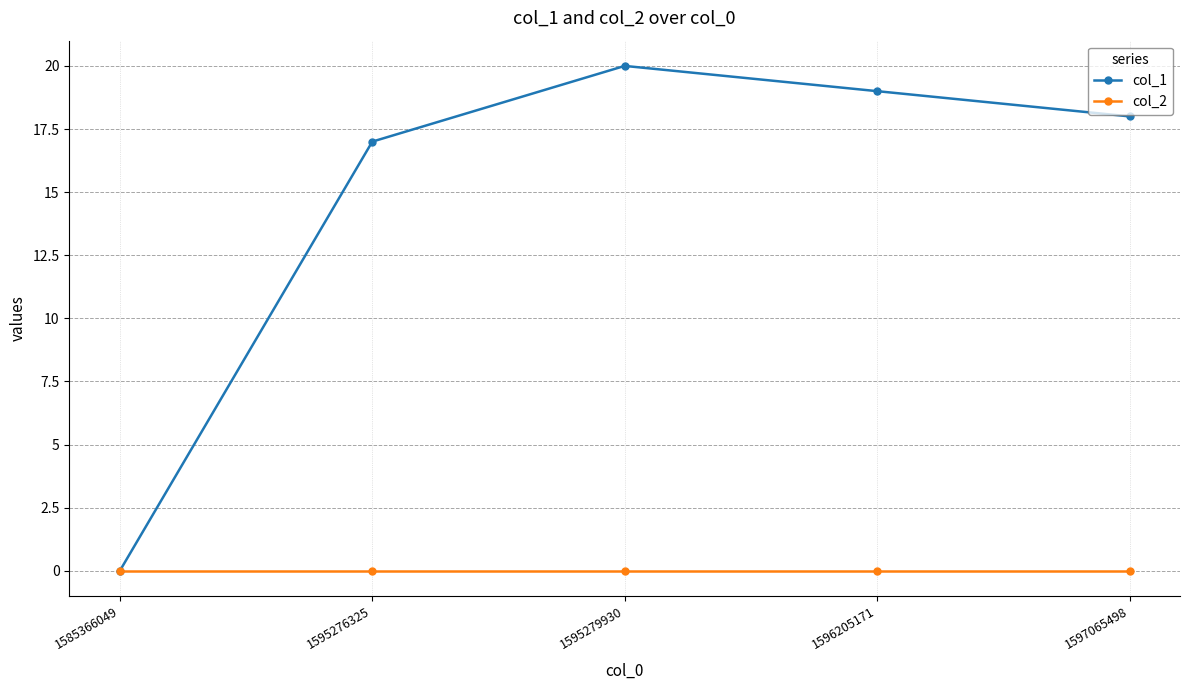

Is the value of col_2 at 1595279930 greater than the value of col_1 at 1595276325?

No